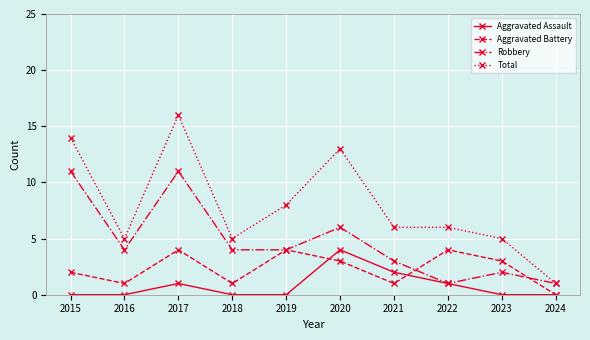

Rank the series at 2015 from highest to lowest value.

Total, Robbery, Aggravated Battery, Aggravated Assault